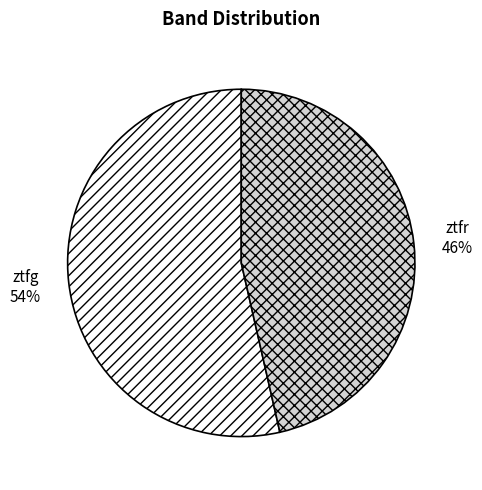

To the nearest percent, what is the average slice percentage?

50%